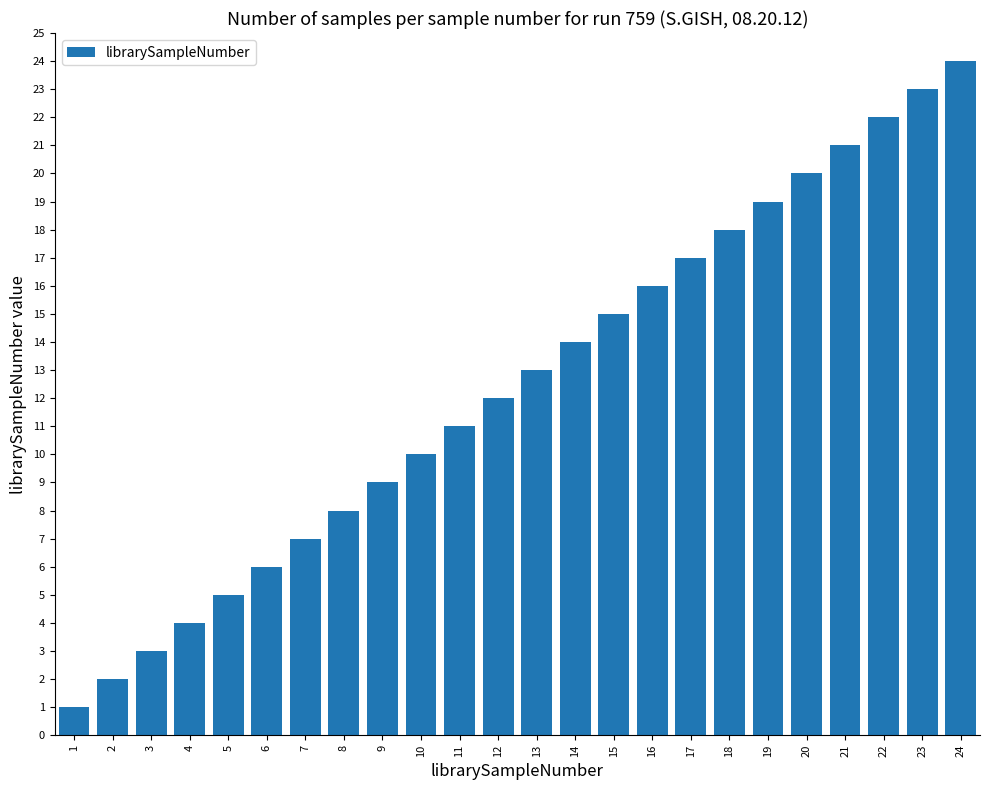

Does the chart contain stacked bars?

No